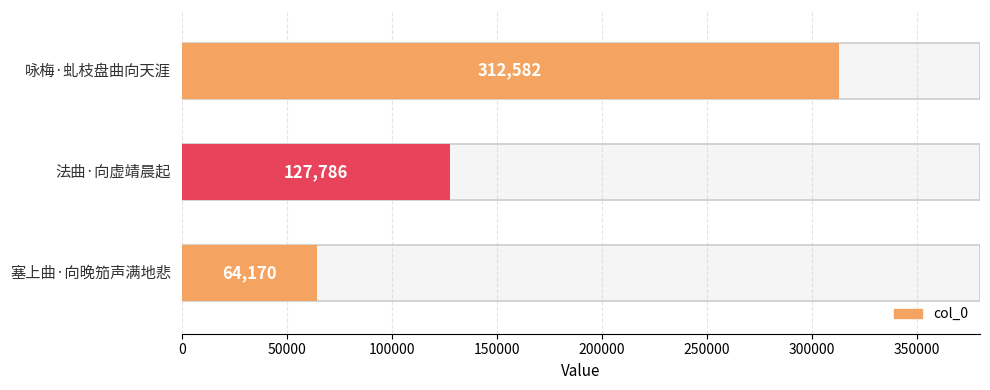

Count the values in the range 64170 to 312582.

3